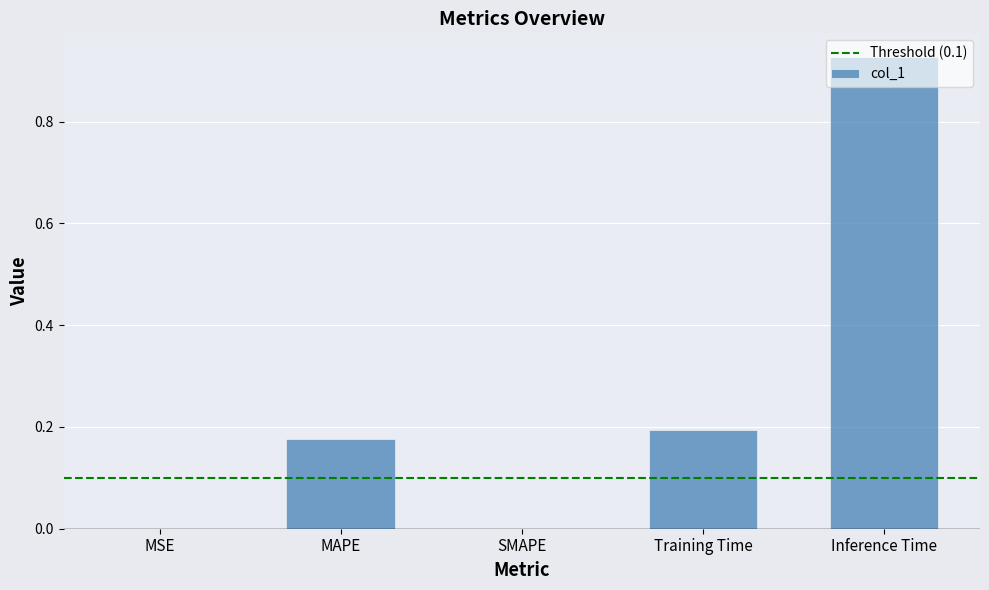

What is the average value?

0.3